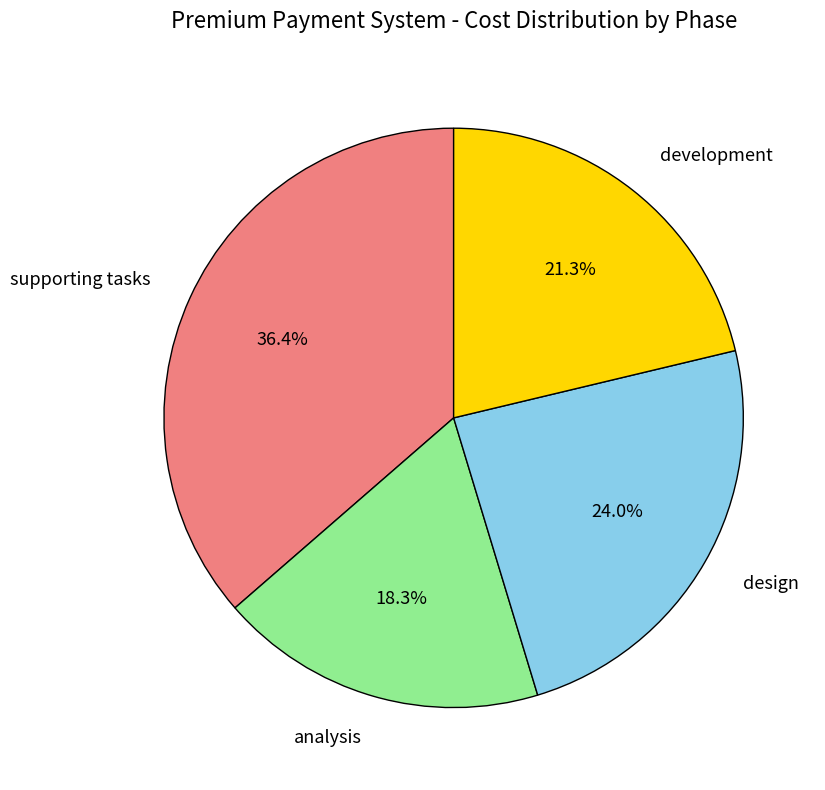

To the nearest percent, what is the difference between the analysis and design slice percentages?

6%